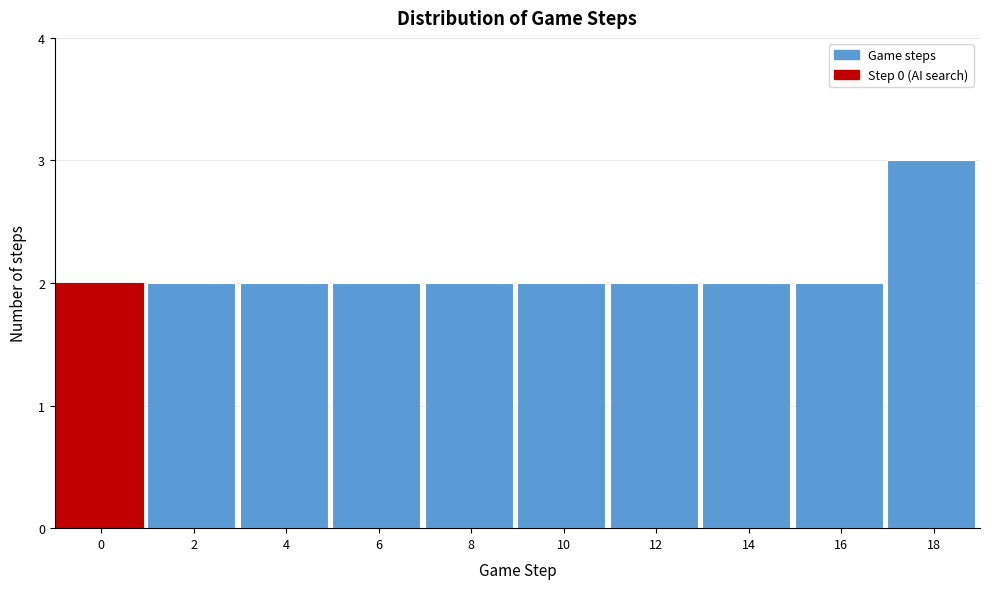

Reading left to right, what are all the values shown in this chart?

0=2	2=2	4=2	6=2	8=2	10=2	12=2	14=2	16=2	18=3